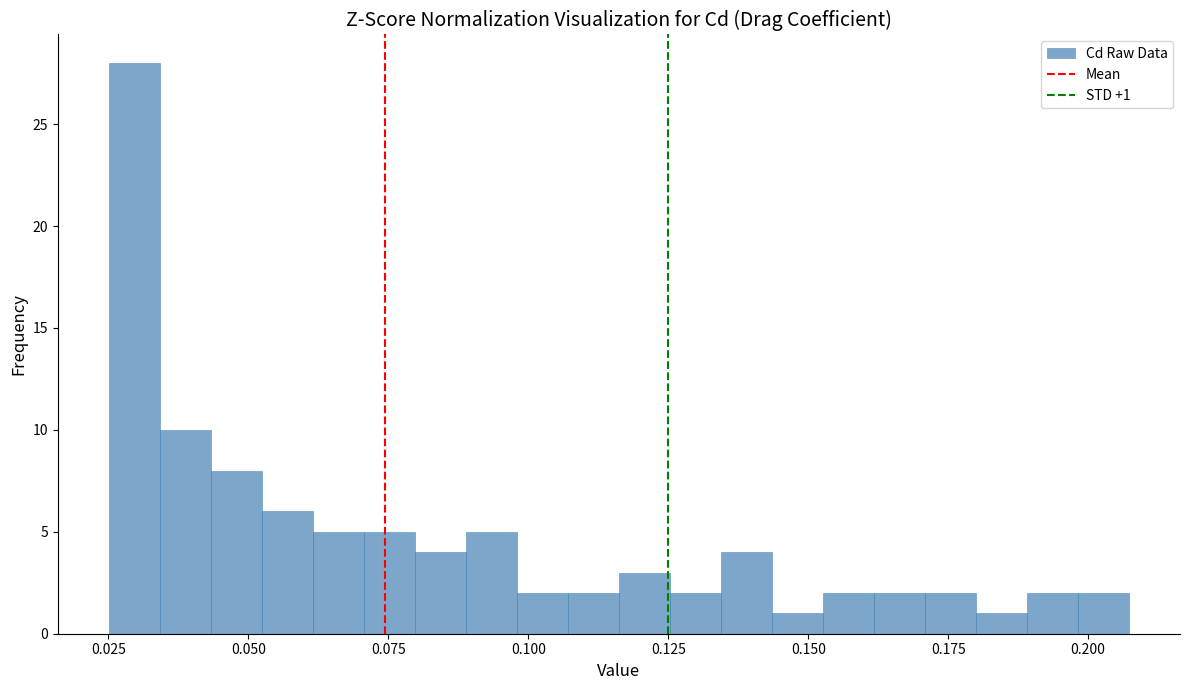

Around what value on the x-axis is the tallest bar? Give the approximate position of its centre, as read against the axis.

0.030